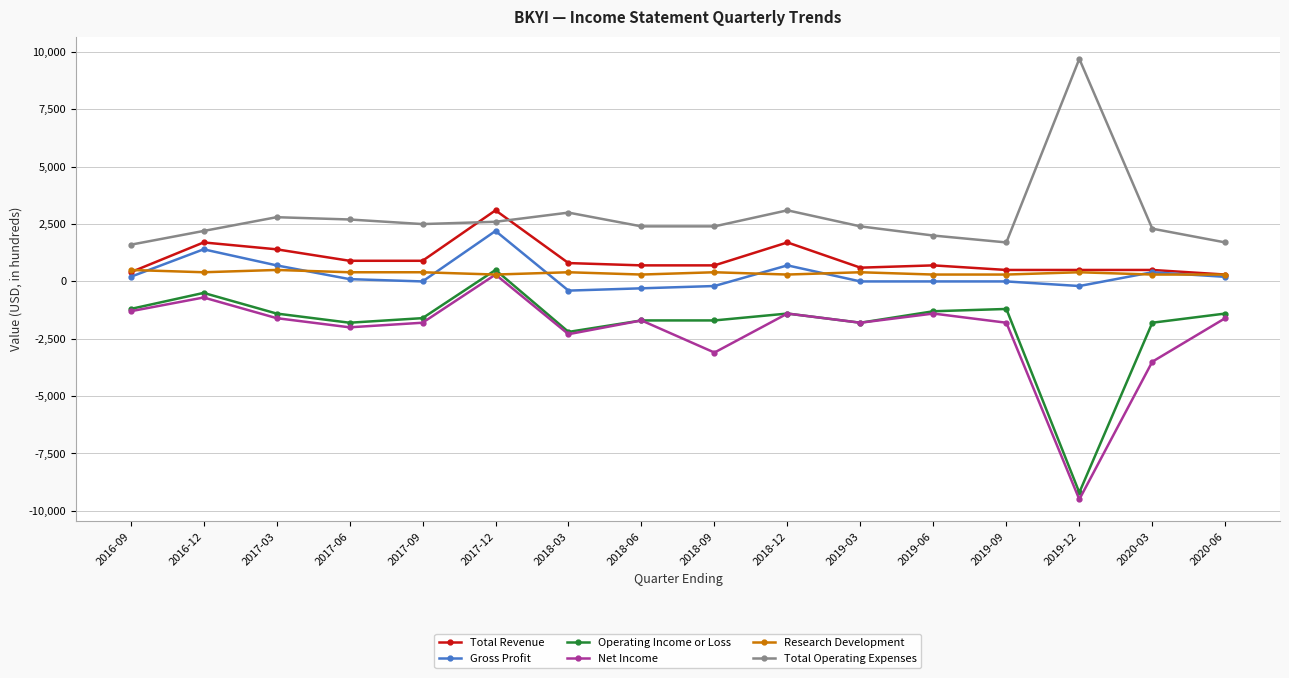

How many lines are shown in the chart?

6